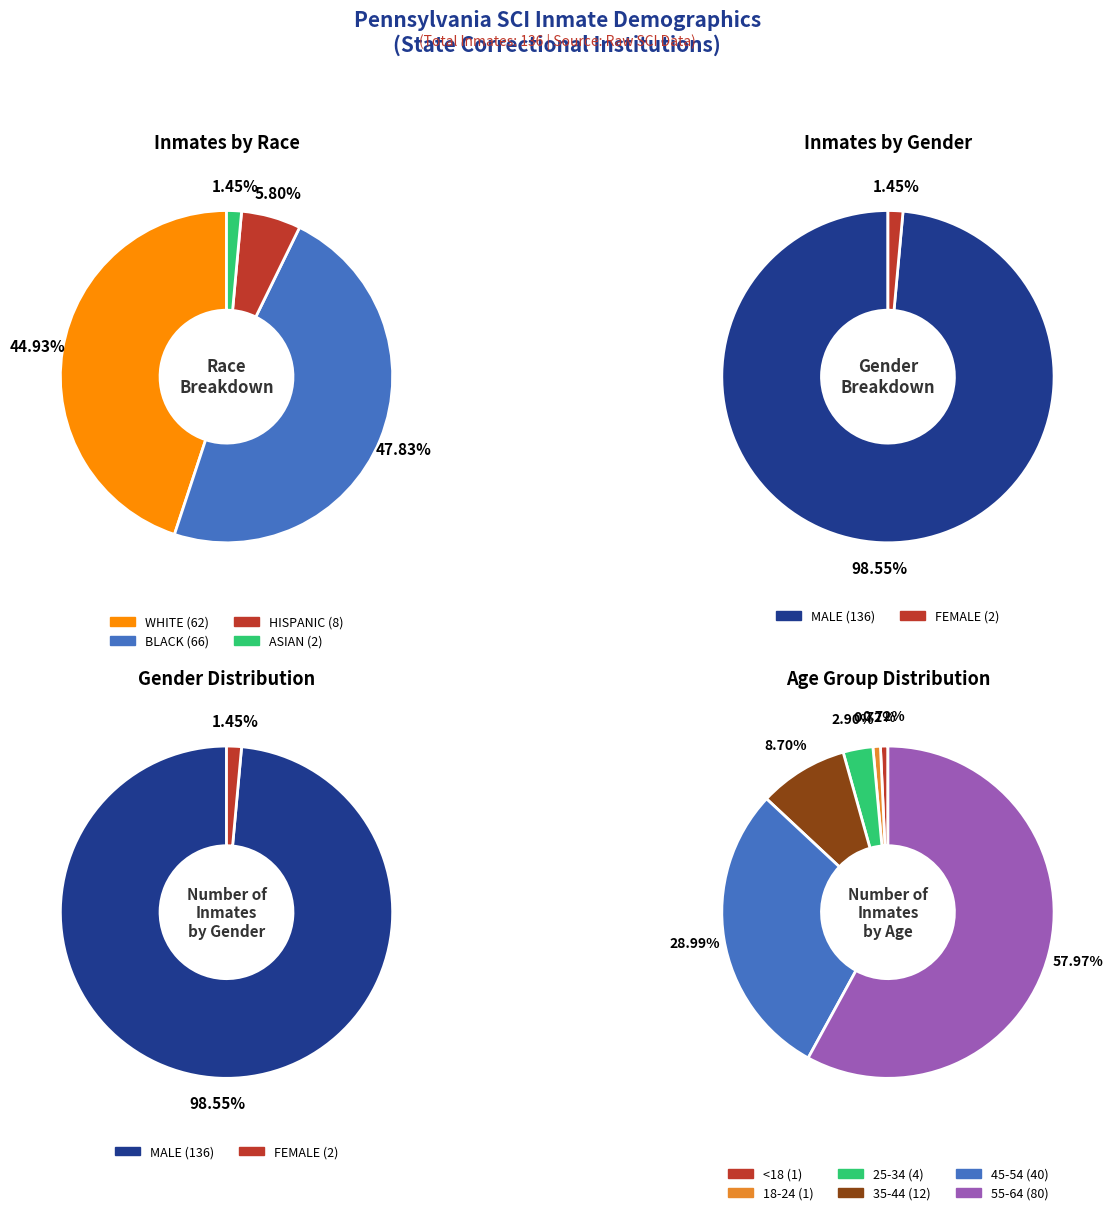

Does BLACK account for over 50% of the chart?

No